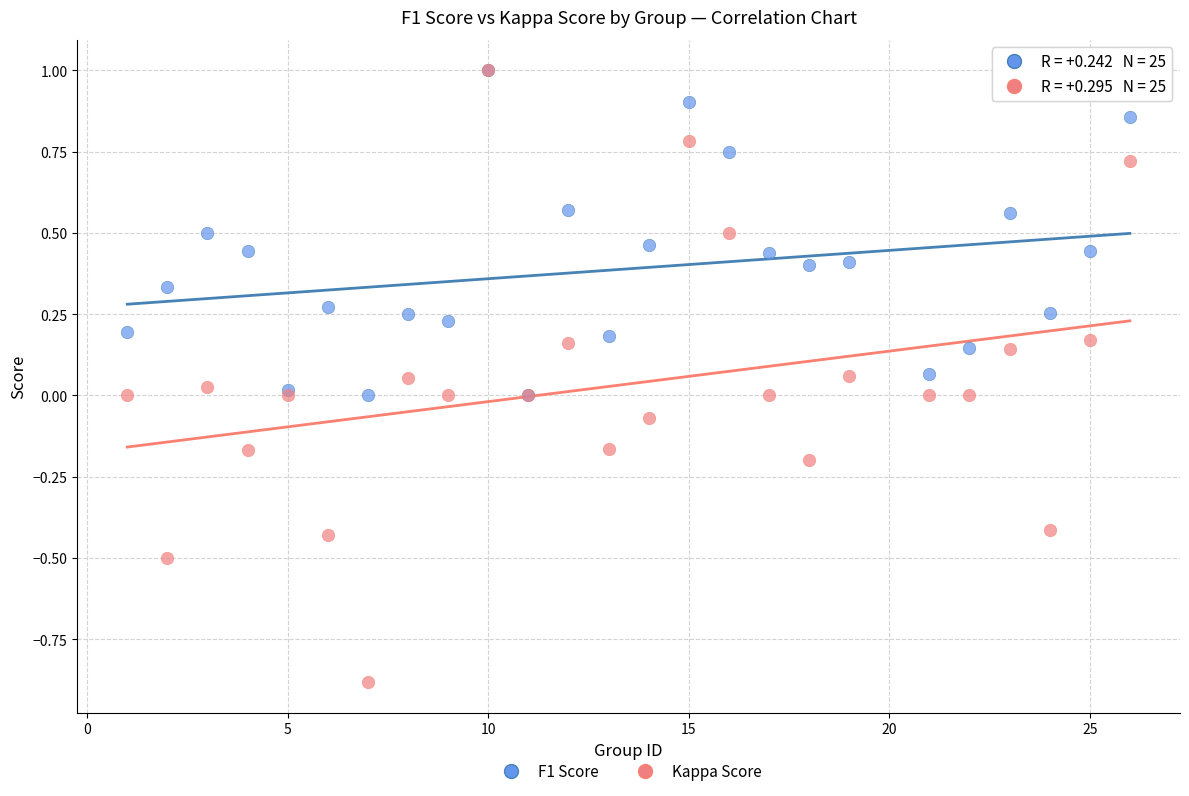

What are all the series names shown in the legend?

F1 Score, Kappa Score